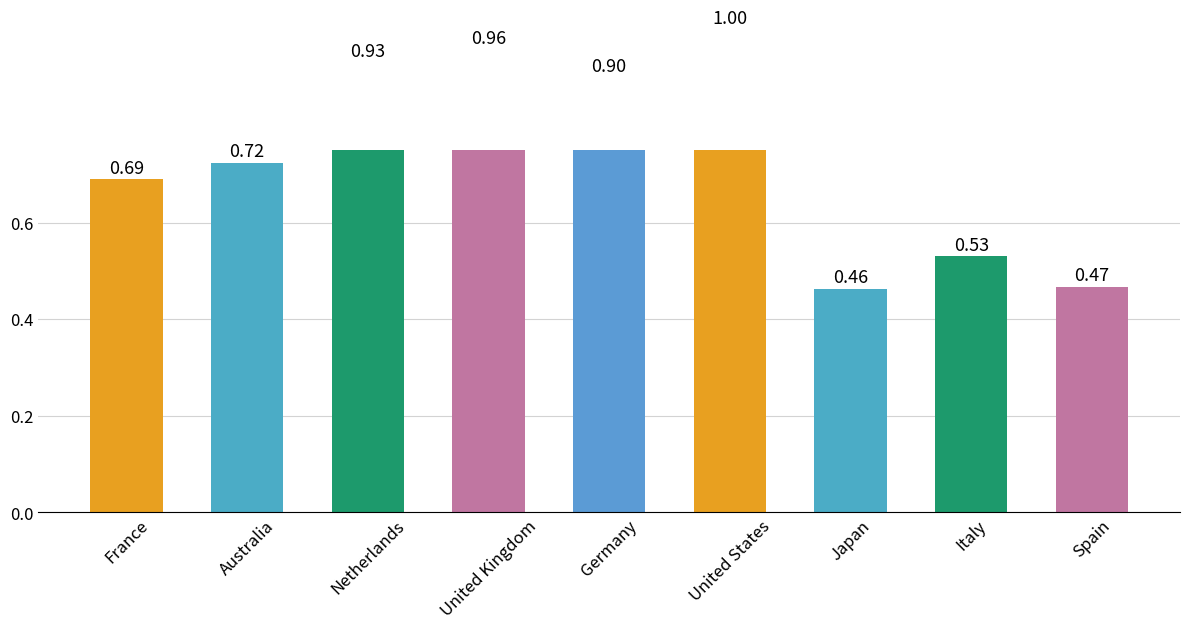

Reading left to right, what are all the values shown in this chart?

0.7	0.7	0.9	1.0	0.9	1.0	0.5	0.5	0.5